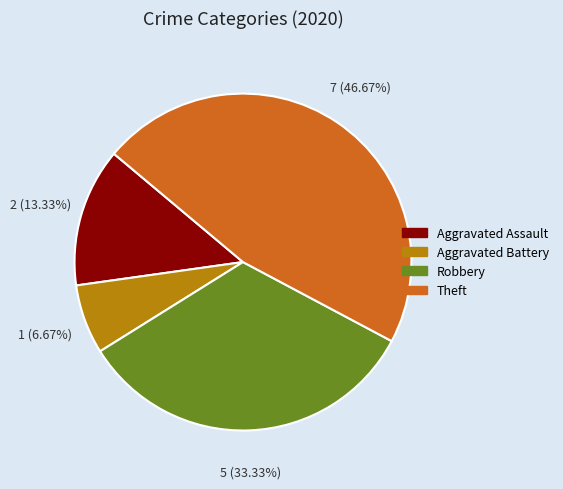

Between Aggravated Battery and Aggravated Assault, which is larger?

Aggravated Assault